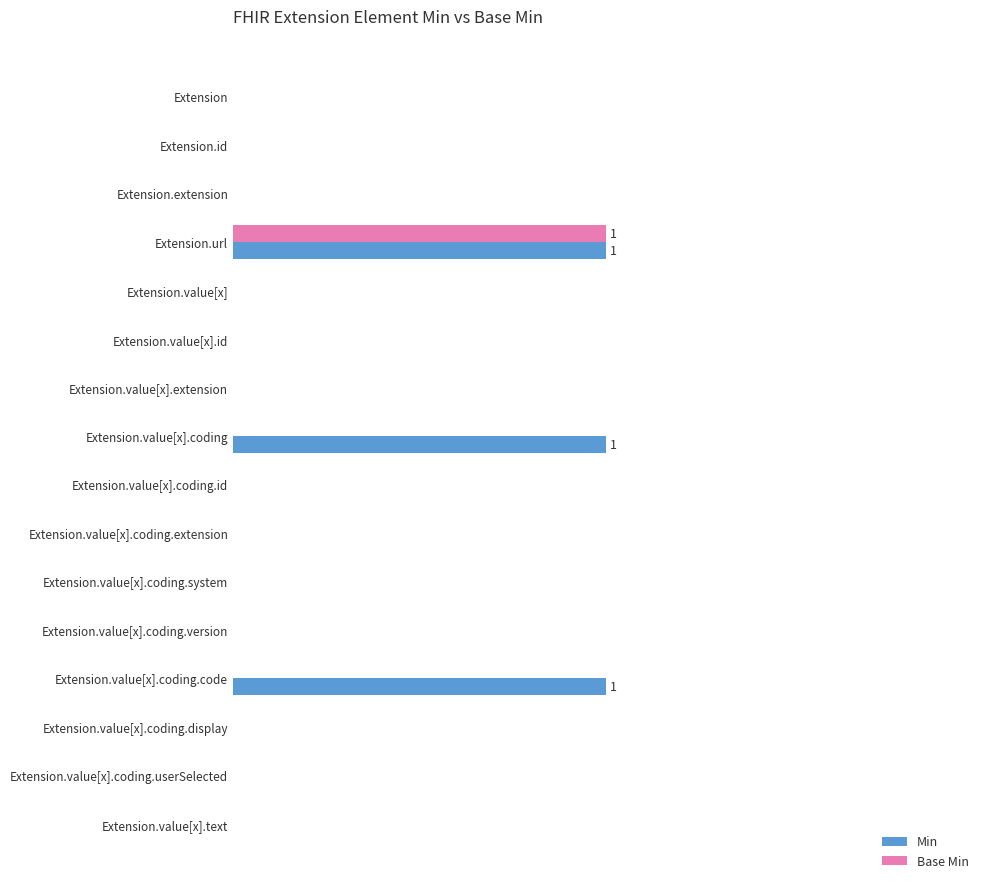

What are all the series names shown in the legend?

Min, Base Min